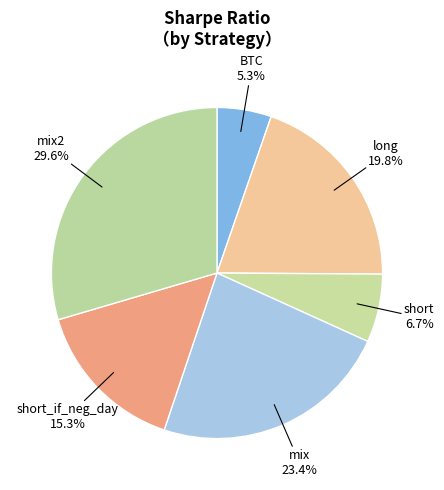

Is there any slice that represents more than half of the pie?

No